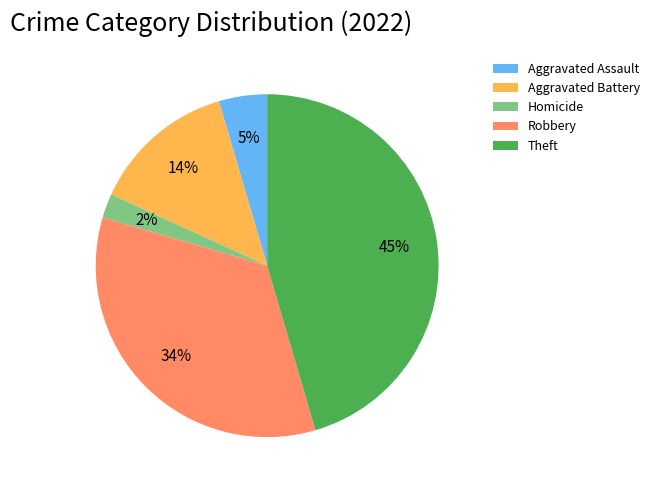

Which slice is the smallest?

Homicide